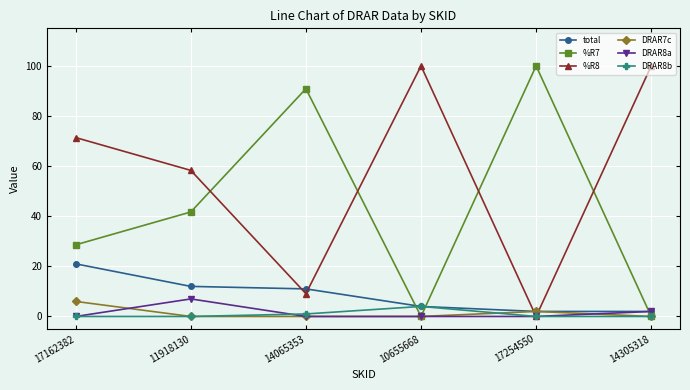

How many values in the %R7 series exceed 41?

3